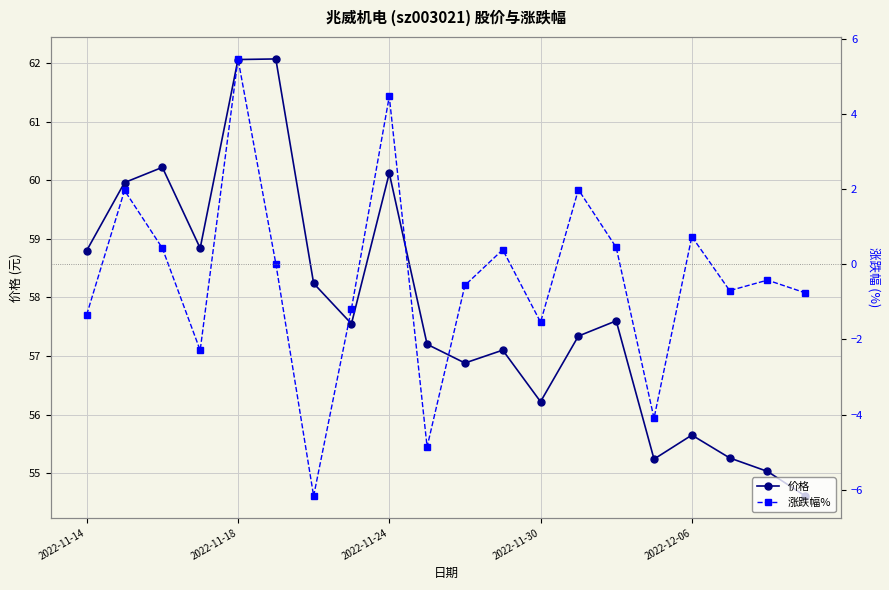

True or false: 价格 has a value of 24.1 at 2022-11-24.

False